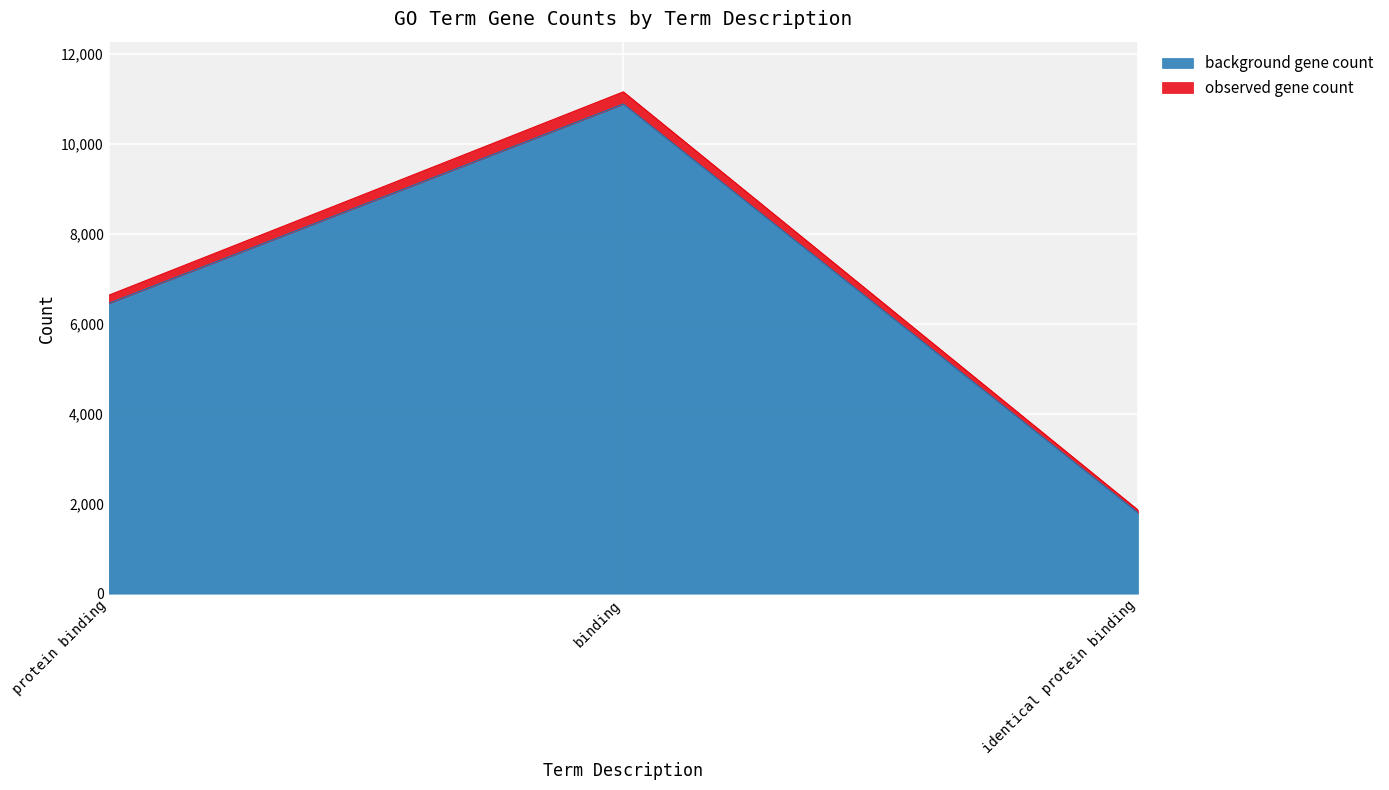

What is the sum of all background gene count values?

19136